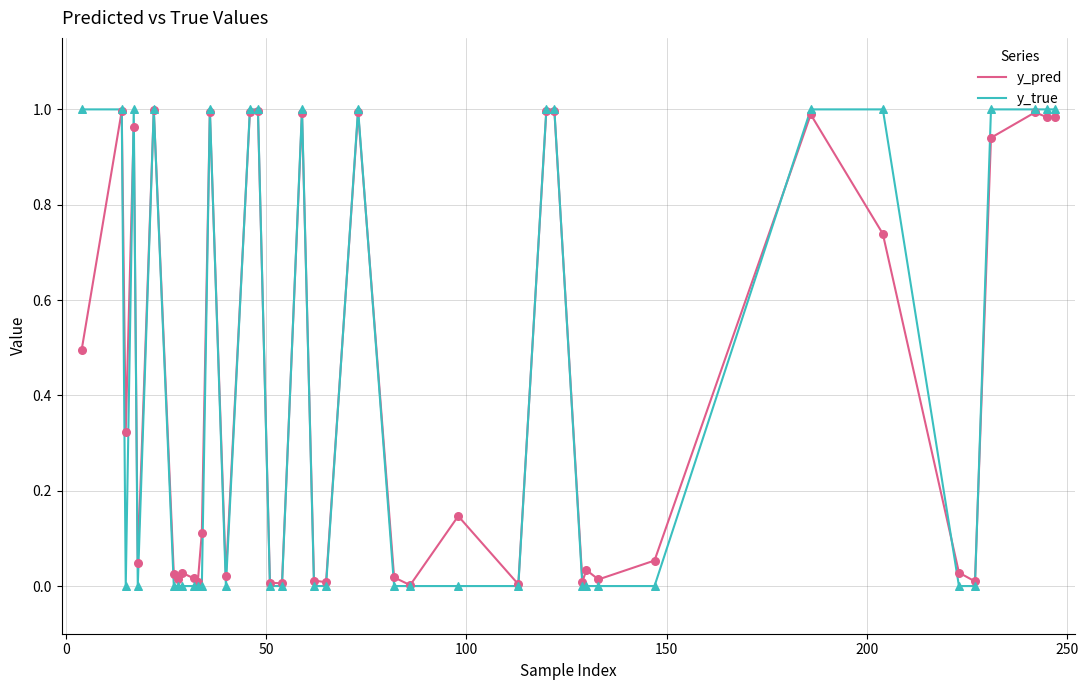

Which series has the widest spread of values?

y_true